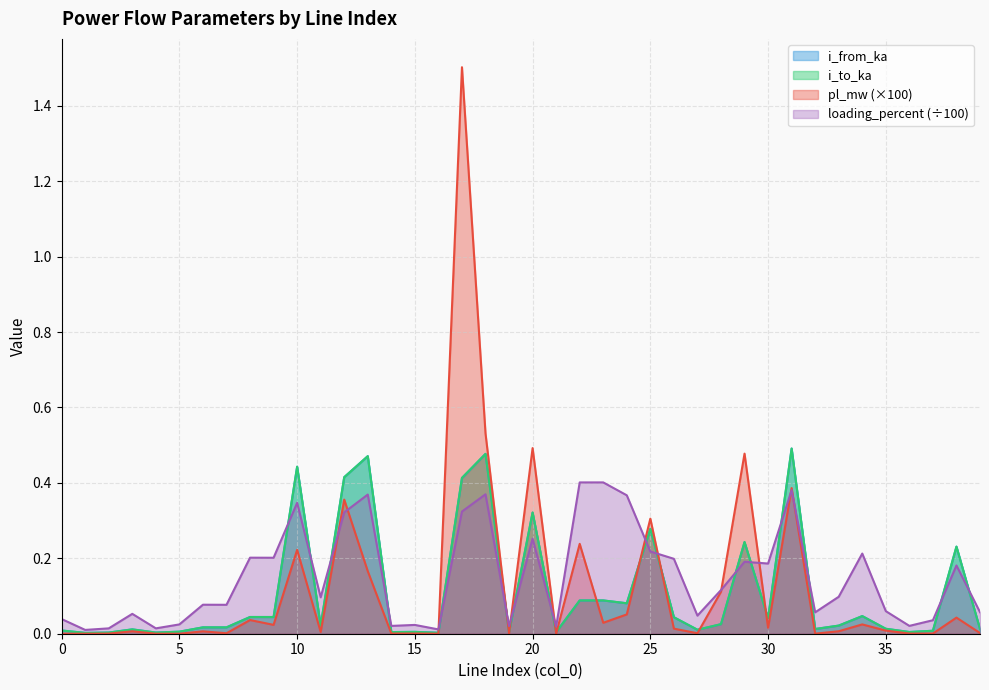

Which series ends up on top after the final intersection of i_from_ka and i_to_ka?

i_to_ka